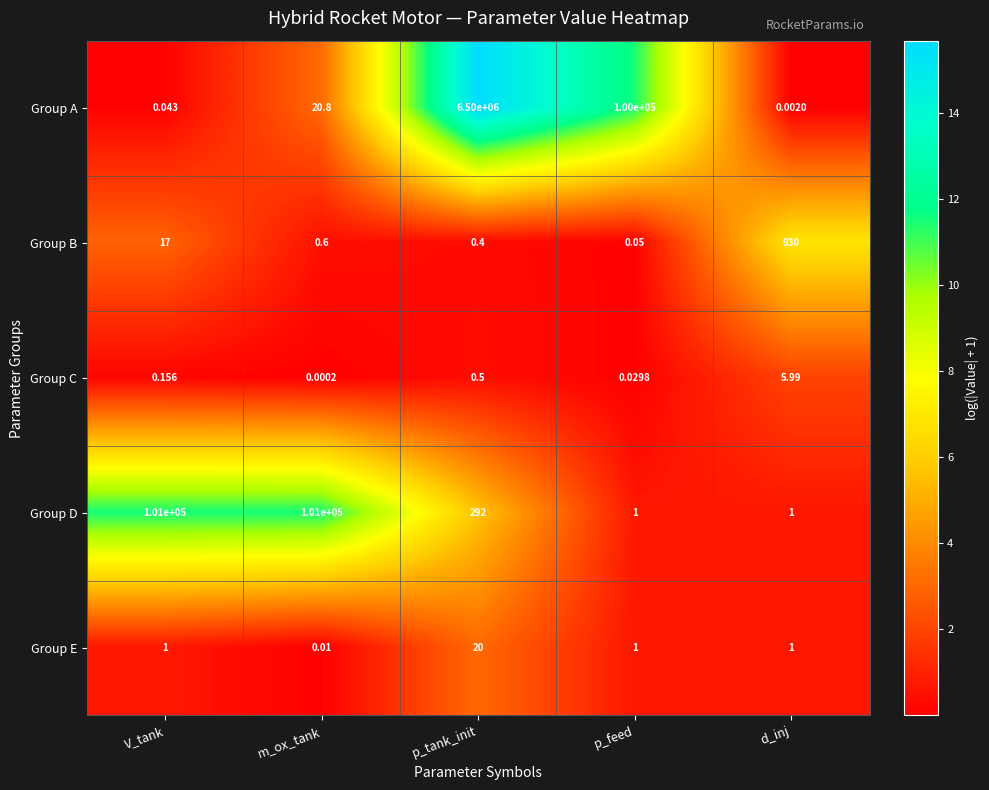

How many distinct data groups are displayed?

5